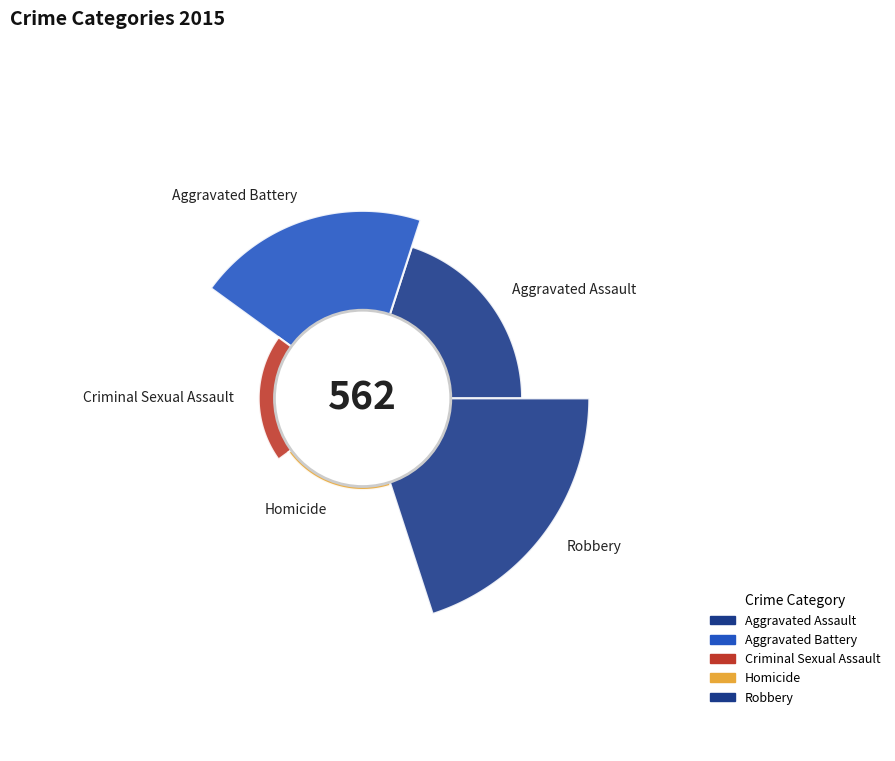

What percentage is the Criminal Sexual Assault slice, to the nearest percent?

5%